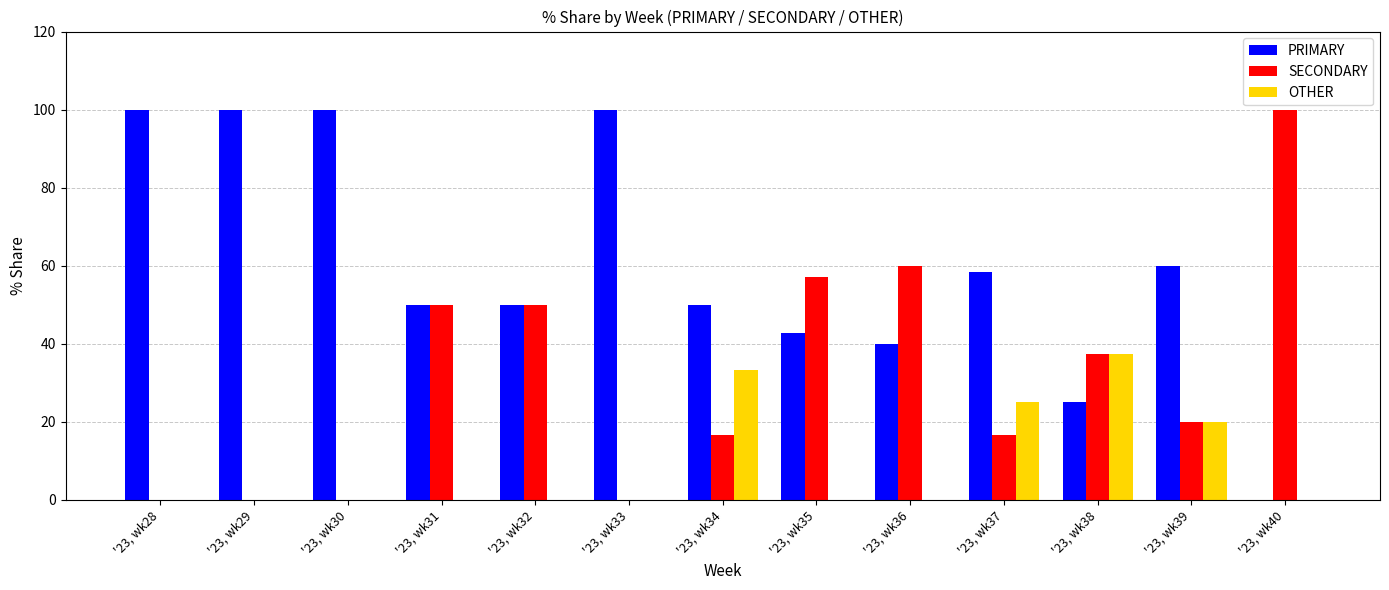

The value of PRIMARY at '23, wk30 is 142.2. True or false?

False